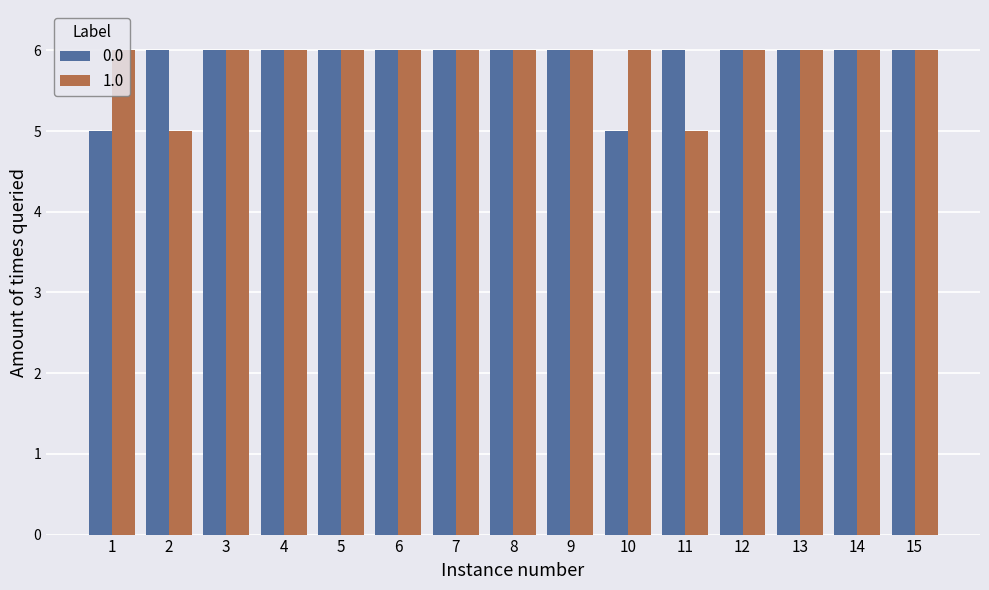

Rank the series at 1 from highest to lowest value.

1.0, 0.0